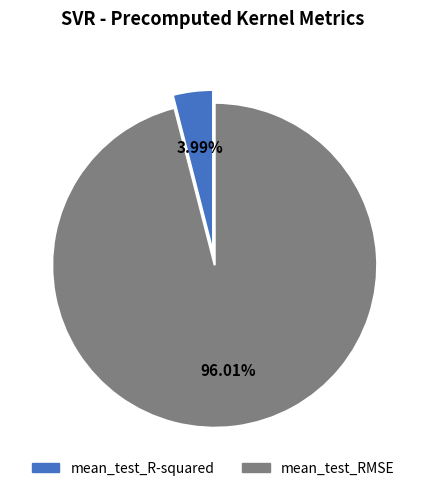

How much of the chart is everything except mean_test_RMSE?

4.0%